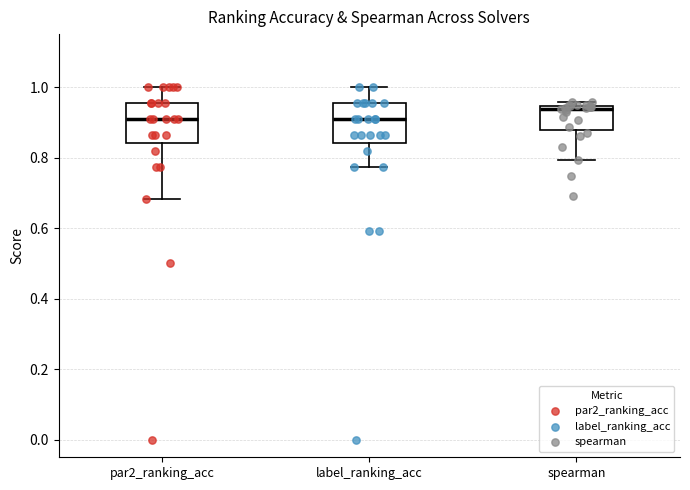

Where does the upper whisker of the box for par2_ranking_acc end on the y-axis? The values are not printed on the chart, so give them approximately, as read against the axis.

1.00